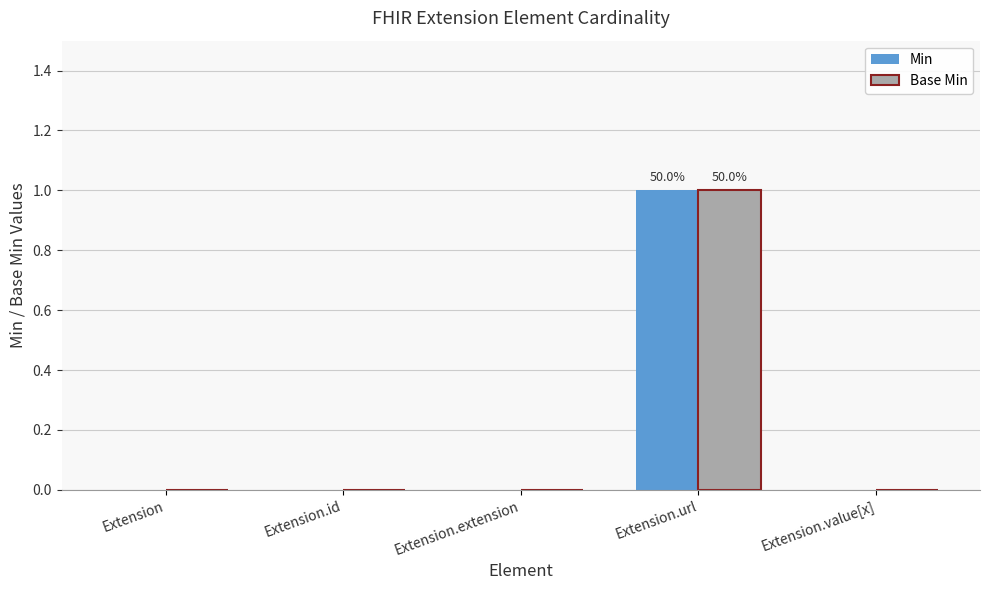

Which category has the highest value across all series?

Extension.url